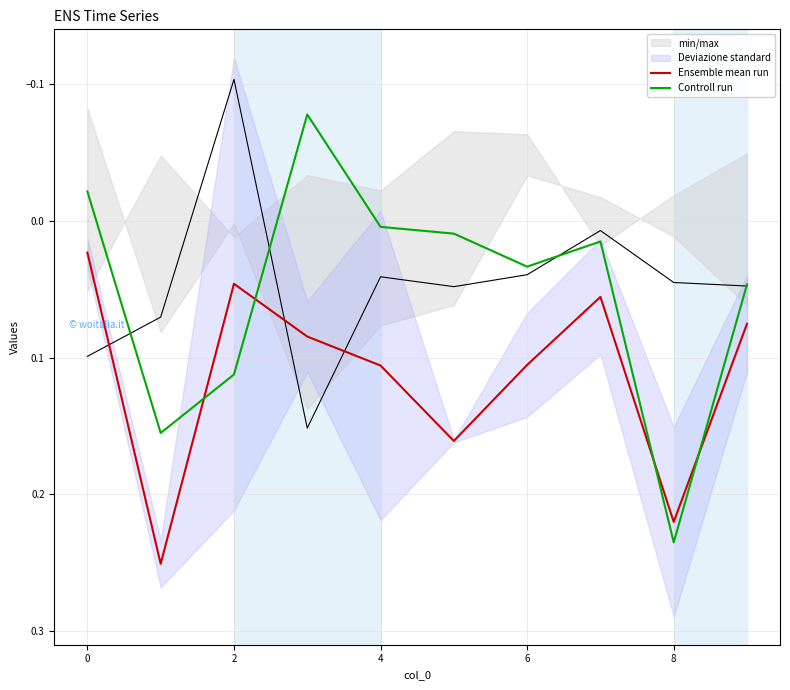

Is the value of Controll run at 2 greater than the value of Ensemble mean run at 0?

Yes